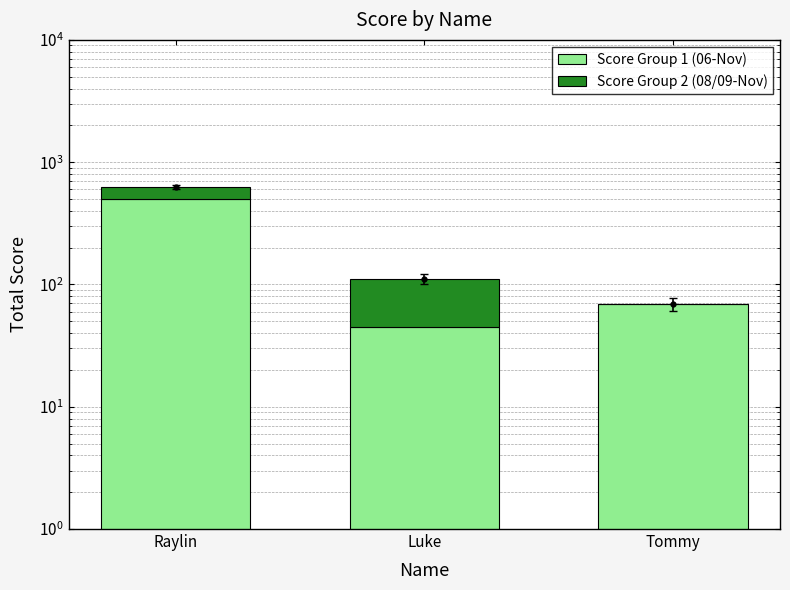

Reading left to right, what are all the values shown in this chart?

Score Group 1 (06-Nov): 496	45	69
Score Group 2 (08/09-Nov): 135	66	0